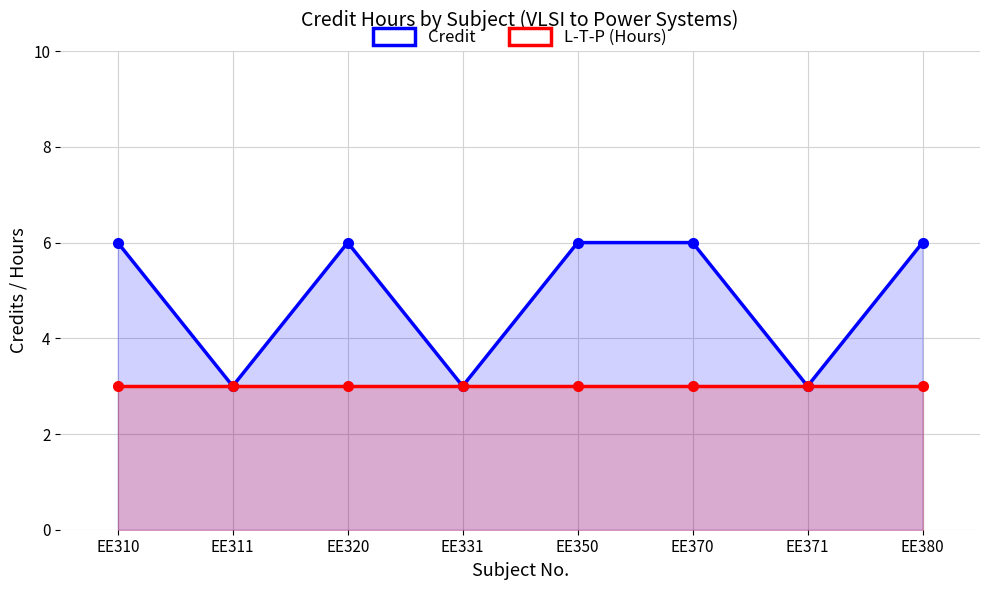

At which label is Credit closest to 4?

EE311